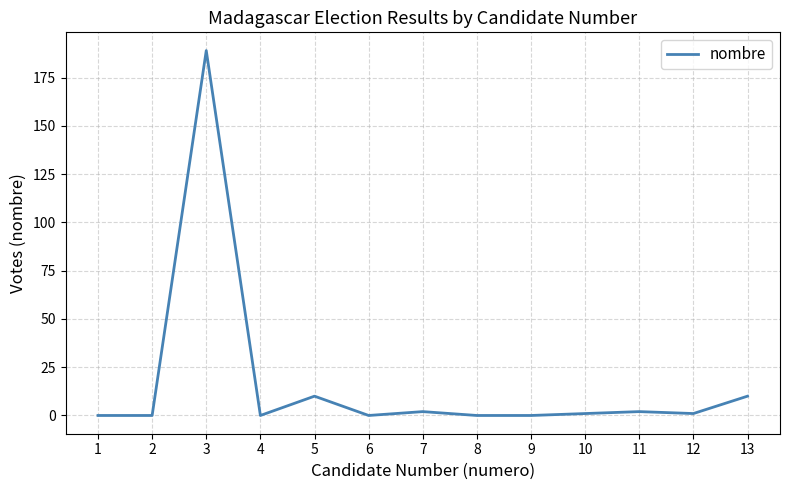

What is the greatest value displayed?

189